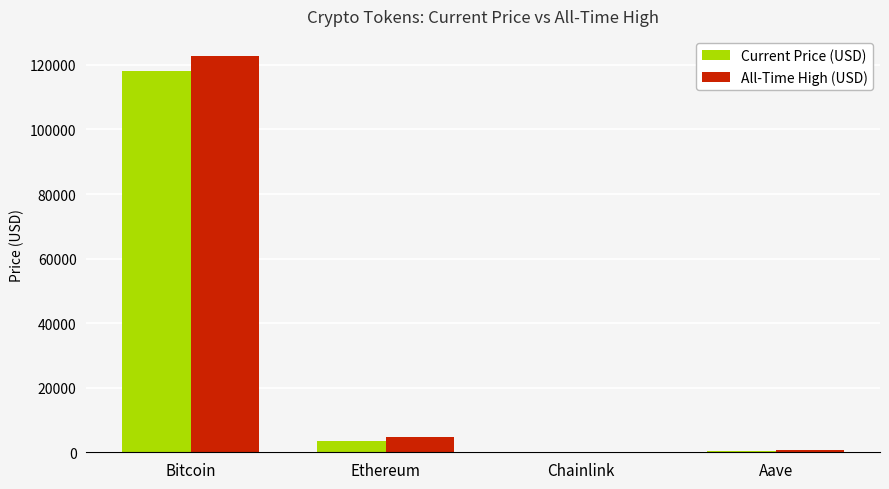

At which category is the sum across all series the highest?

Bitcoin